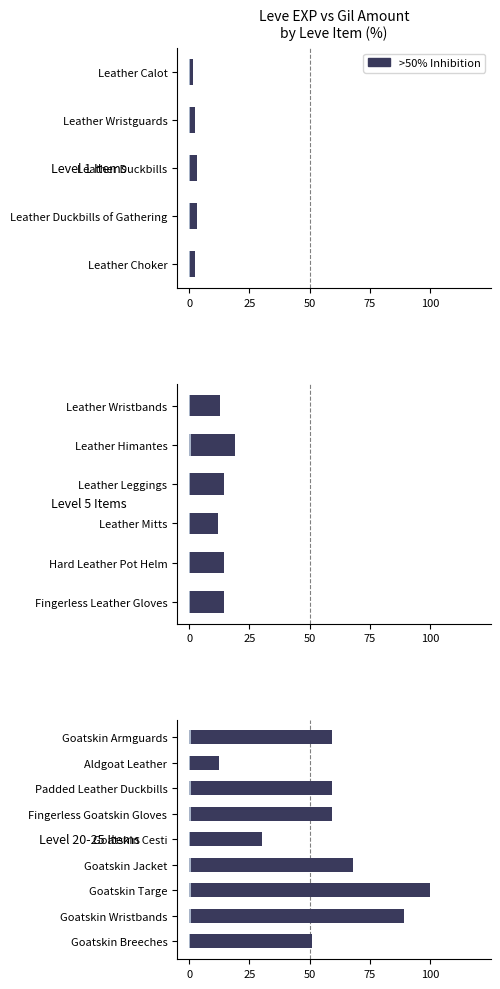

Which series has the largest total across all categories?

>50% Inhibition